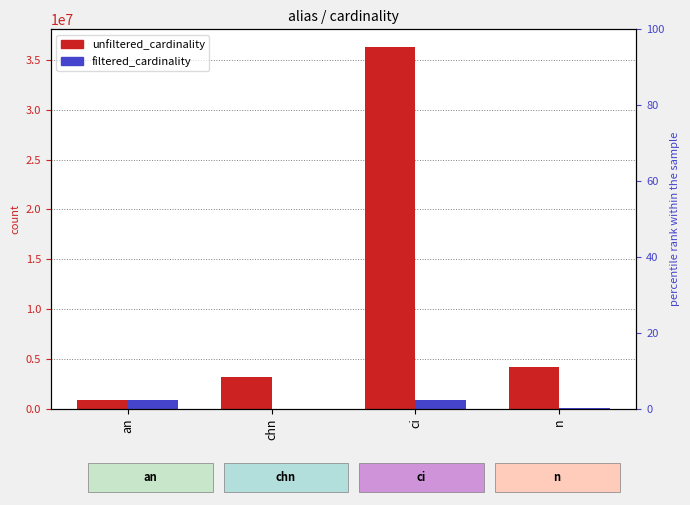

Reading left to right, list all the values displayed in this chart.

unfiltered_cardinality: an=901343	chn=3140702	ci=36244344	n=4167817
filtered_cardinality: an=901343	chn=1	ci=869864	n=28227